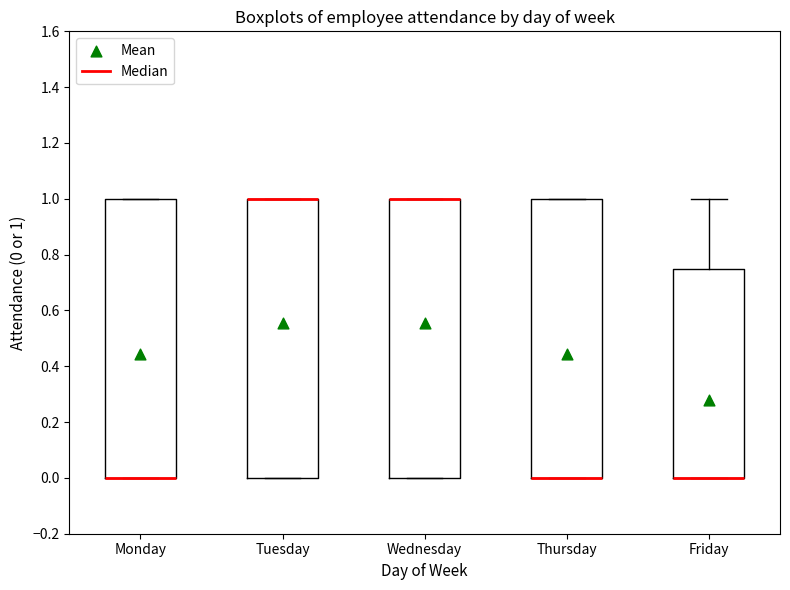

Reading left to right, read every box against the y-axis: the position of its median line, the range the box covers, and the ends of its whiskers. The values are not printed on the chart, so give them approximately, as read against the axis.

Monday: median 0.00 (drawn on the box's lower edge), box 0.00 to 1.00, whiskers 0.00 to 1.00
Tuesday: median 1.00 (drawn on the box's upper edge), box 0.00 to 1.00, whiskers 0.00 to 1.00
Wednesday: median 1.00 (drawn on the box's upper edge), box 0.00 to 1.00, whiskers 0.00 to 1.00
Thursday: median 0.00 (drawn on the box's lower edge), box 0.00 to 1.00, whiskers 0.00 to 1.00
Friday: median 0.00 (drawn on the box's lower edge), box 0.00 to 0.76, whiskers 0.00 to 1.00